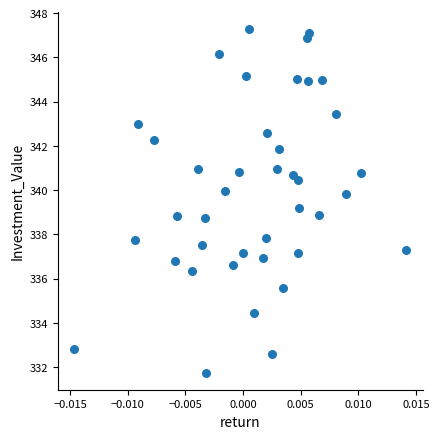

What is the range of Y values (max minus min)?

15.5